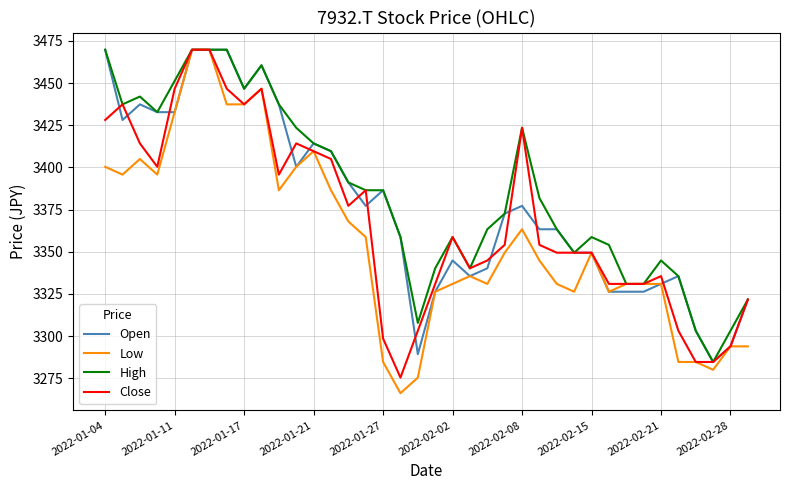

What is the smallest value displayed?

3266.2